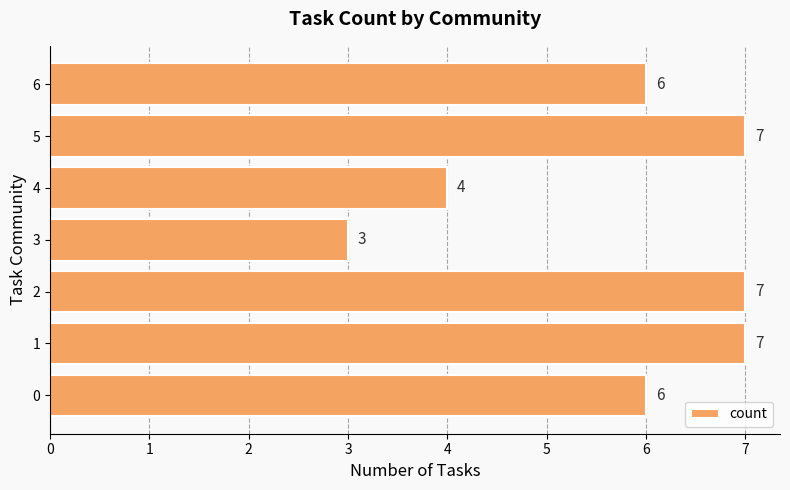

How many bars are there in total?

7